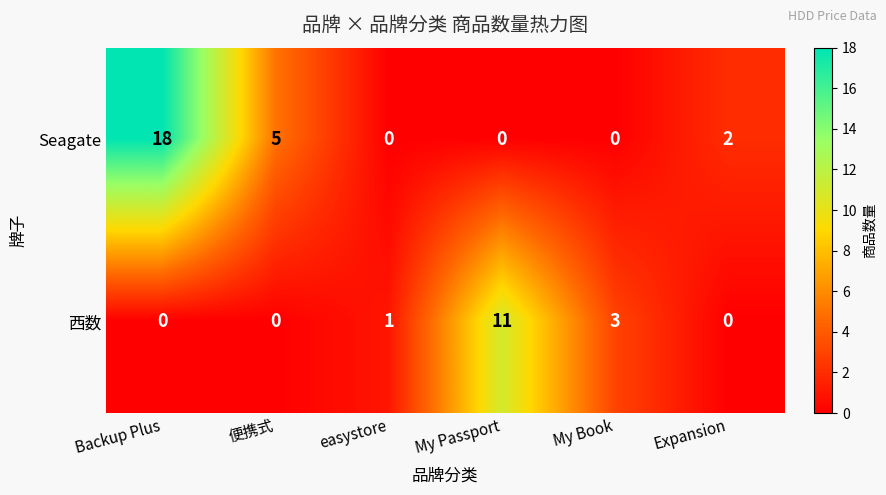

Where does the Seagate series first go above 2?

Backup Plus